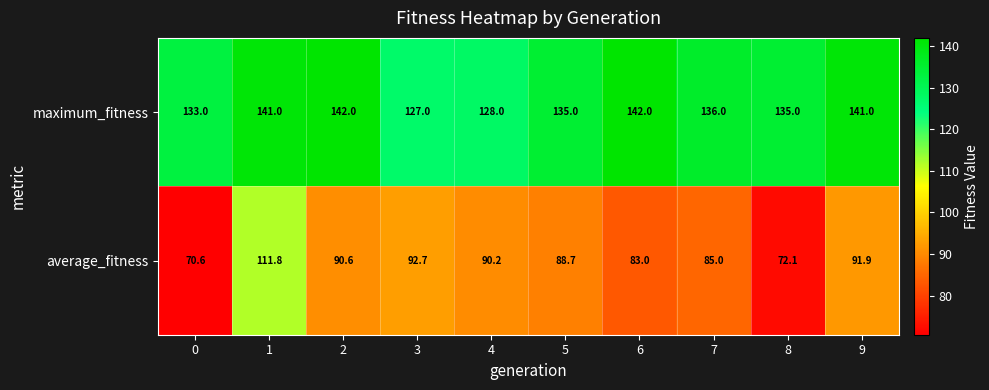

The average_fitness series shows 92.7 at 3. True or false?

True